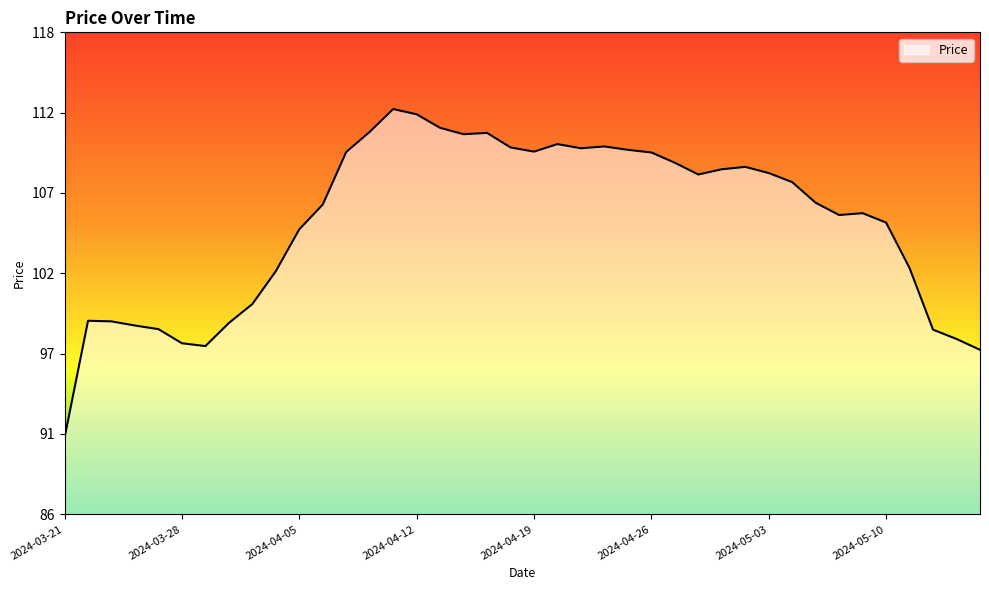

Does the chart display data point markers on the line(s)?

No